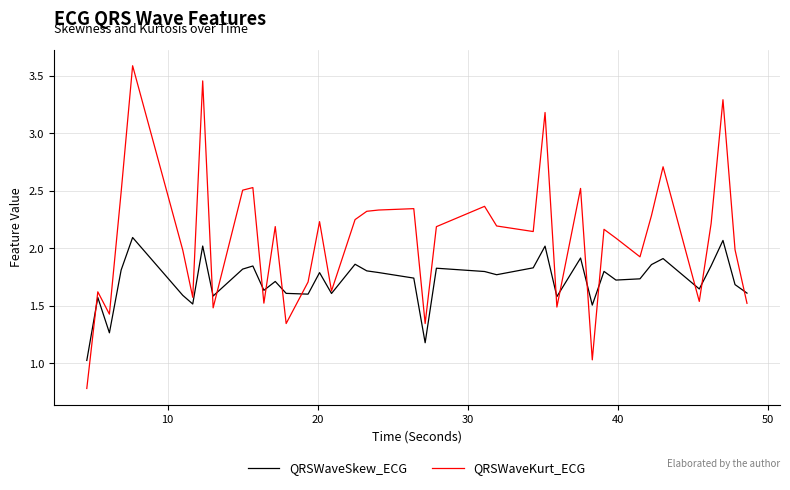

What is the minimum value for QRSWaveKurt_ECG?

0.8